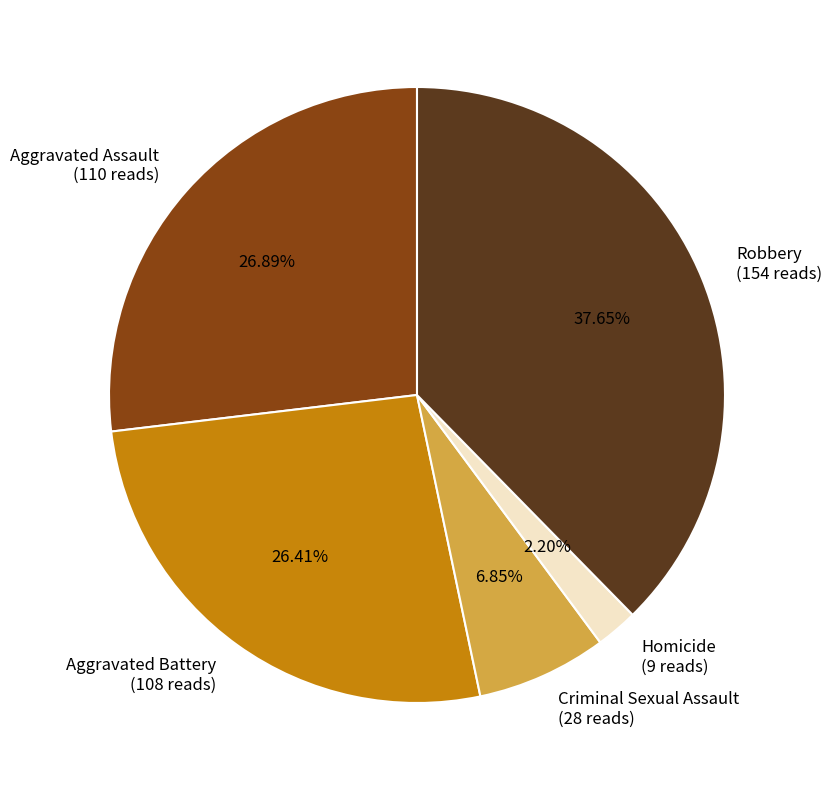

Count the number of slices in the pie.

5